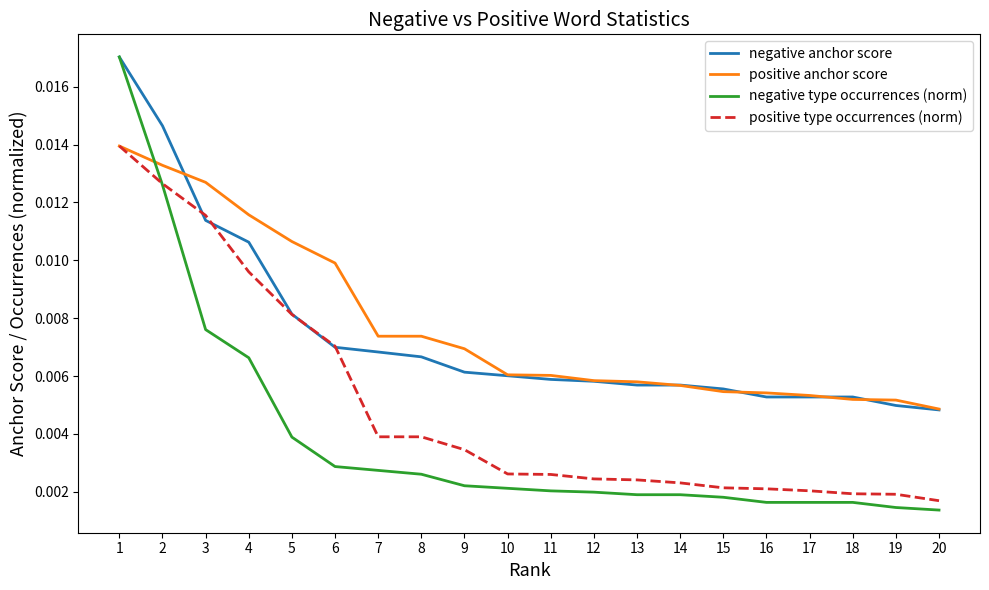

Is the value of positive type occurrences (norm) at 12 greater than the value of negative type occurrences (norm) at 8?

No